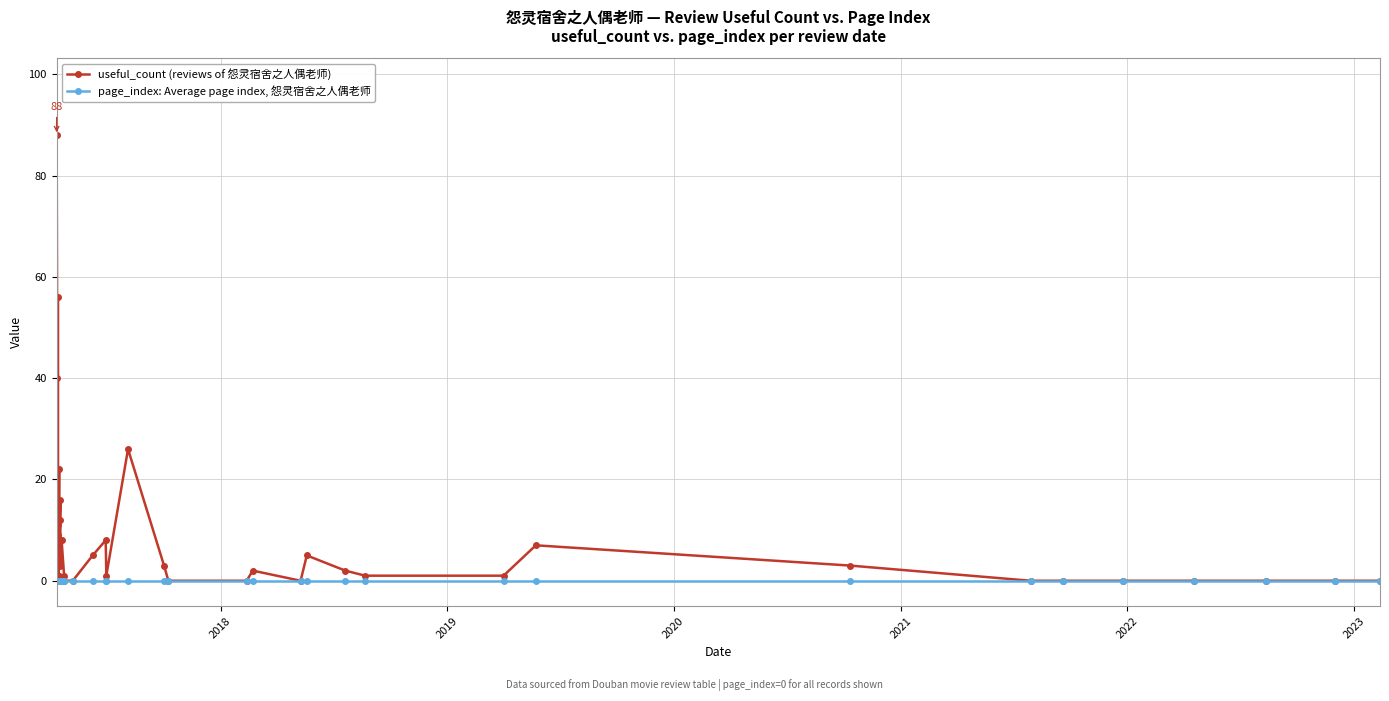

At how many categories does at least one series exceed 17?

5